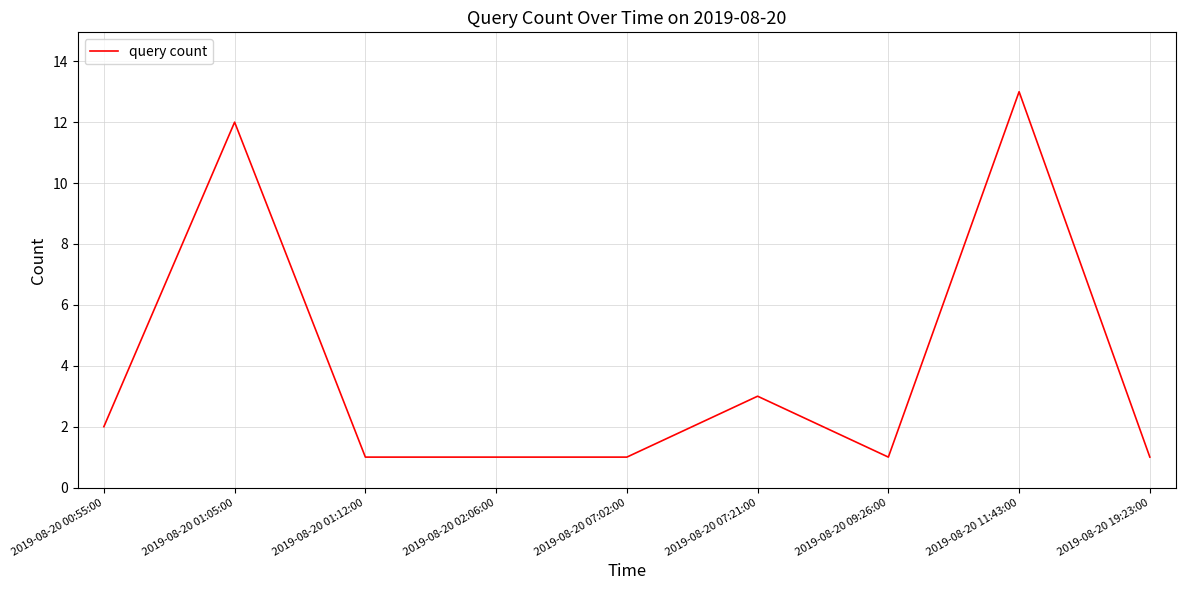

Reading left to right, transcribe all the data shown in this chart.

2	12	1	1	1	3	1	13	1